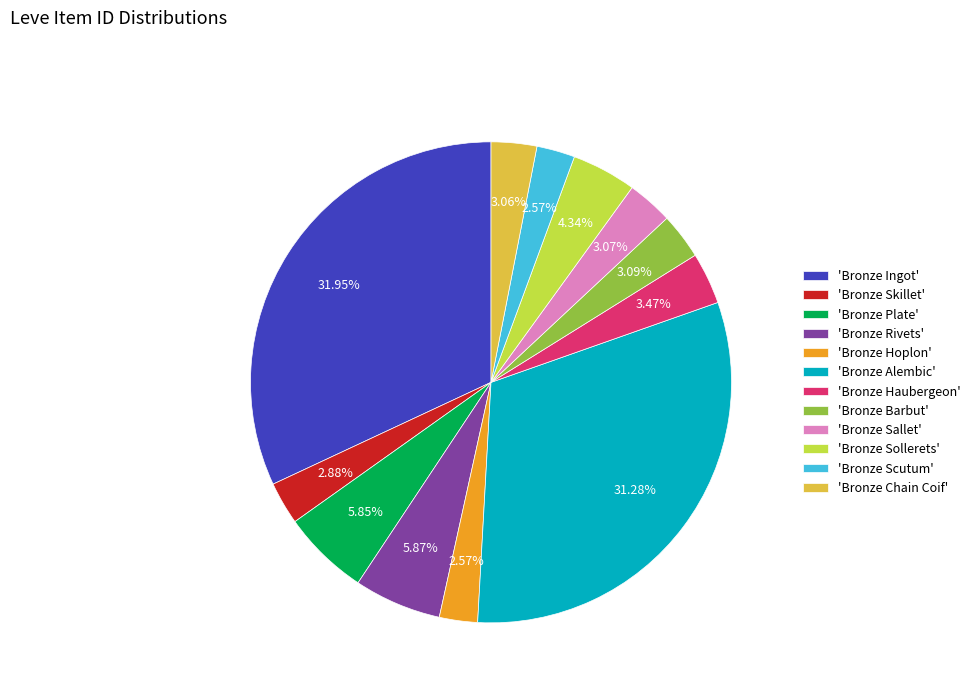

What is the largest slice in the pie chart?

'Bronze Ingot'